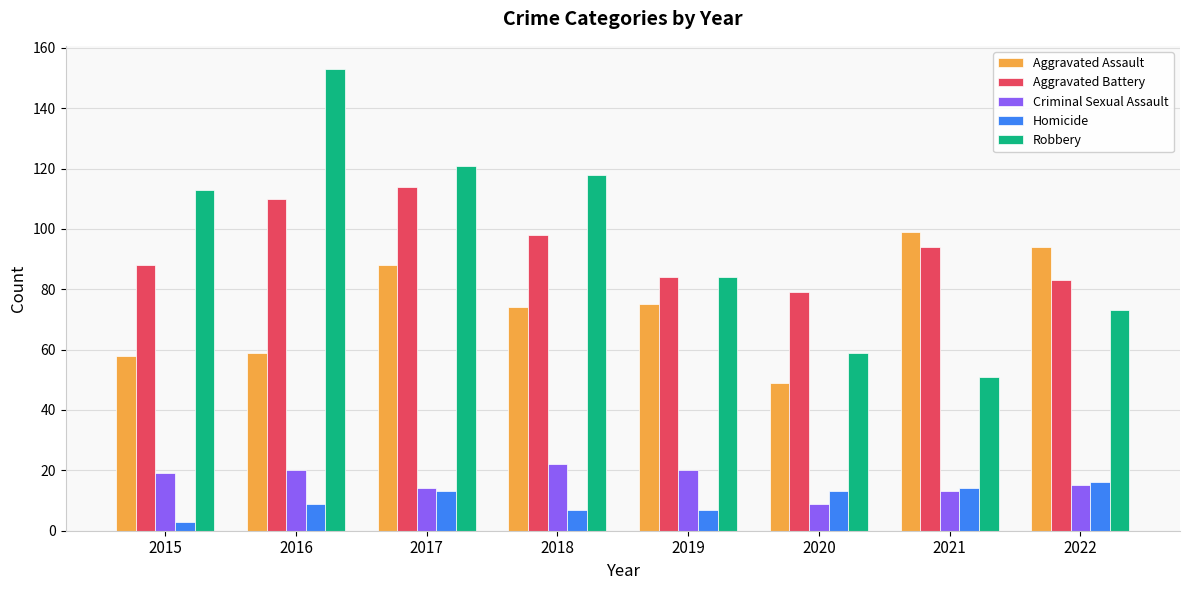

How many categories are shown in the chart?

8